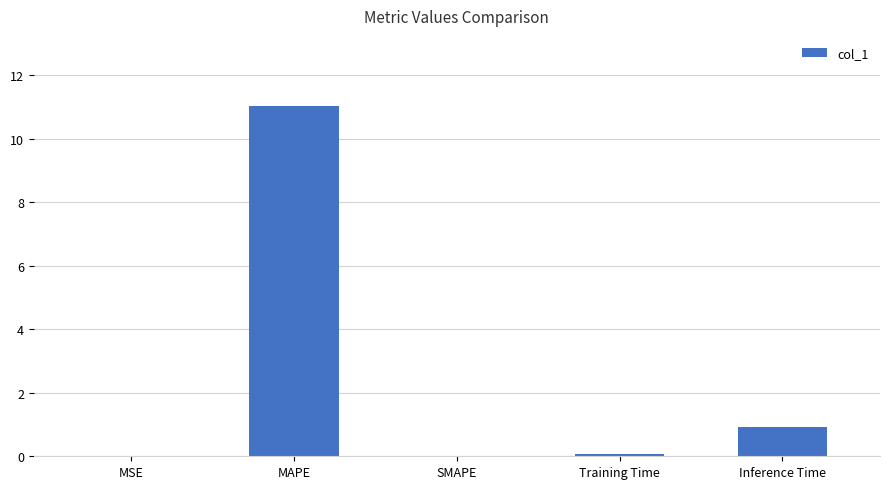

What is the greatest value displayed?

11.0